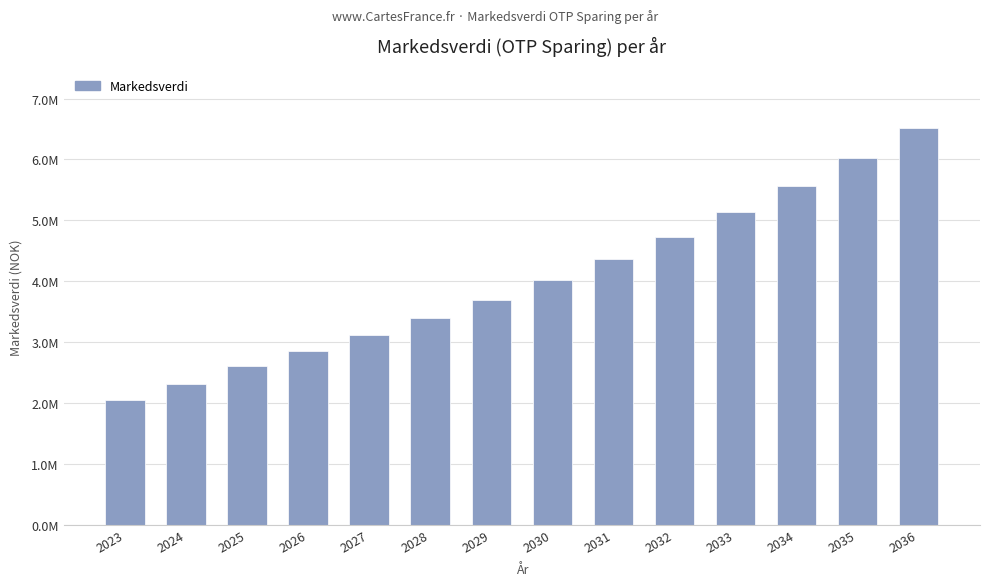

List the labels in order of value, smallest first.

2023, 2024, 2025, 2026, 2027, 2028, 2029, 2030, 2031, 2032, 2033, 2034, 2035, 2036